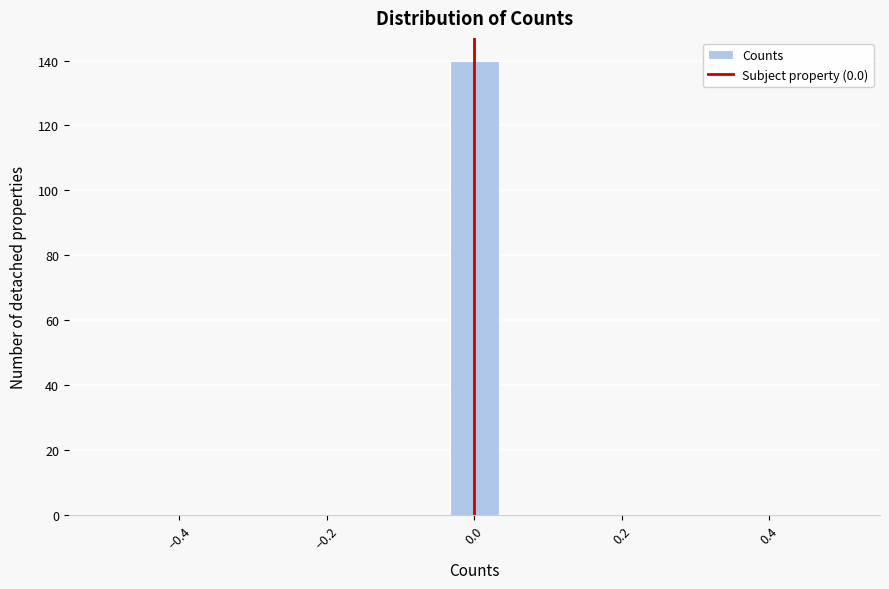

Read against the x-axis, roughly where is the centre of the tallest bar?

0.00